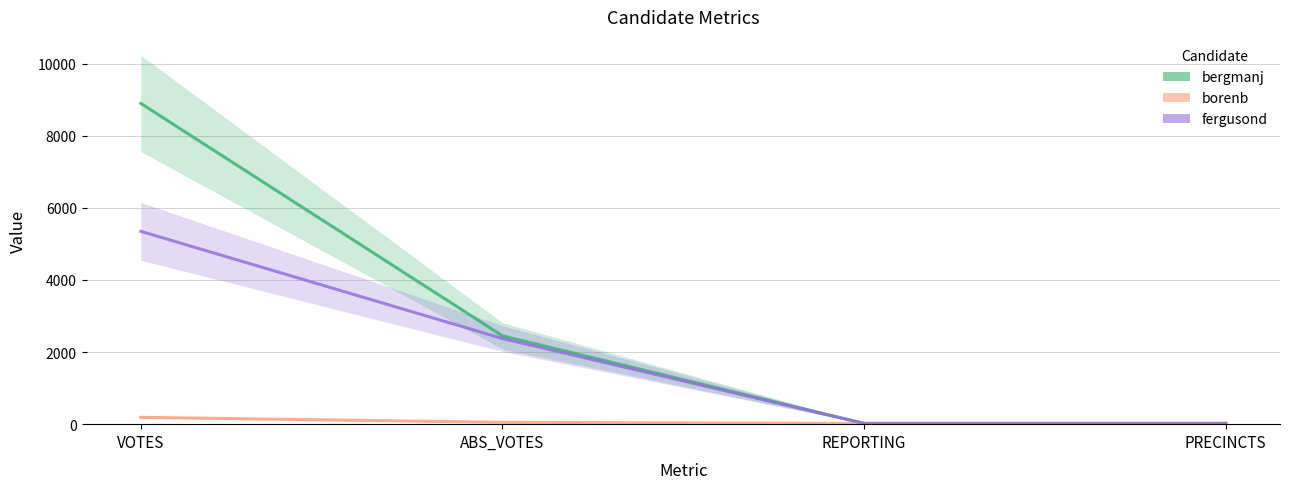

The value of borenb at VOTES is 110. True or false?

False